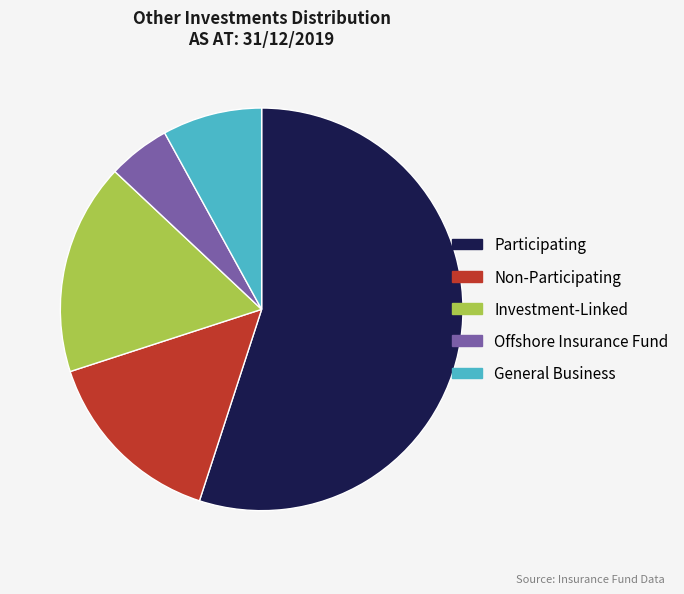

Combined, do Participating and Offshore Insurance Fund account for over 50%?

Yes